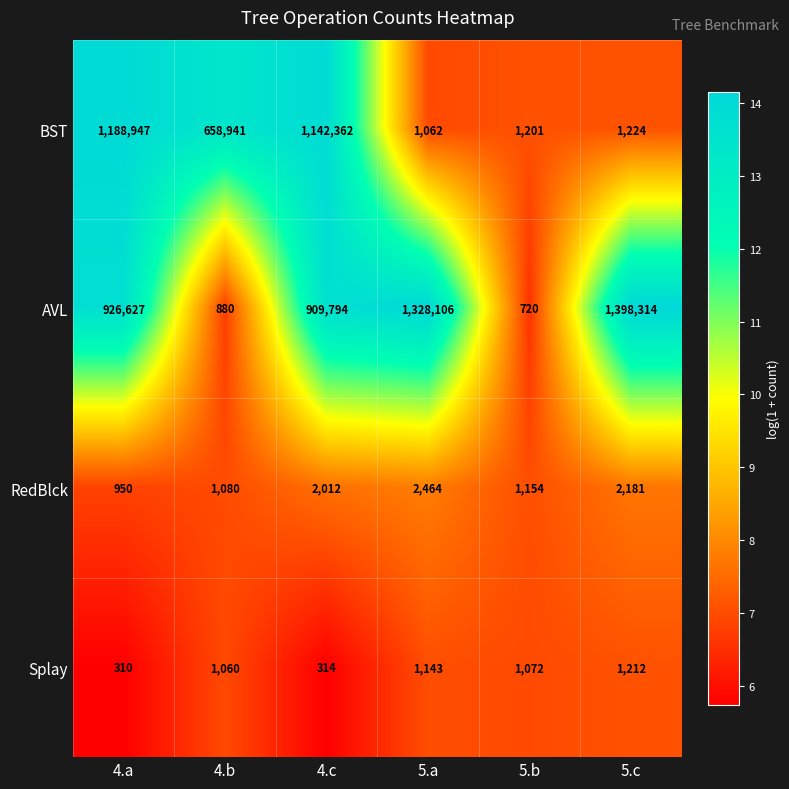

True or false: BST has a value of 1800897 at 4.a.

False